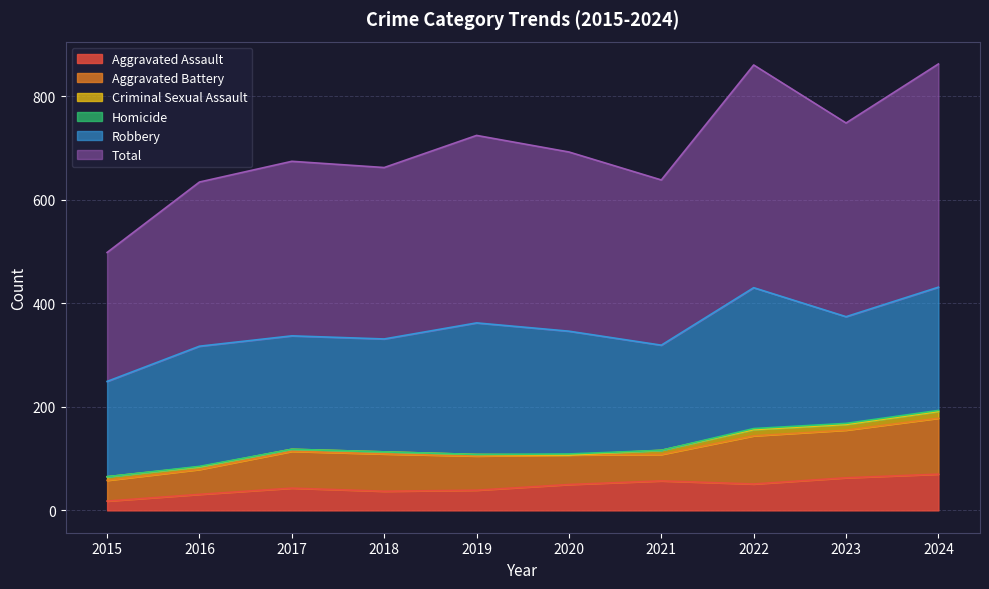

What is the difference between the second highest and second lowest values in the Total series?

113